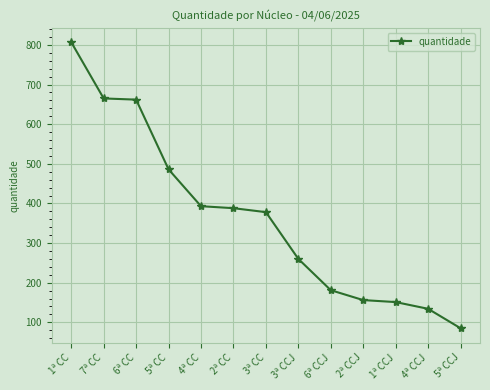

What is the sum of the values at 4ª CC and 3ª CCJ?

653